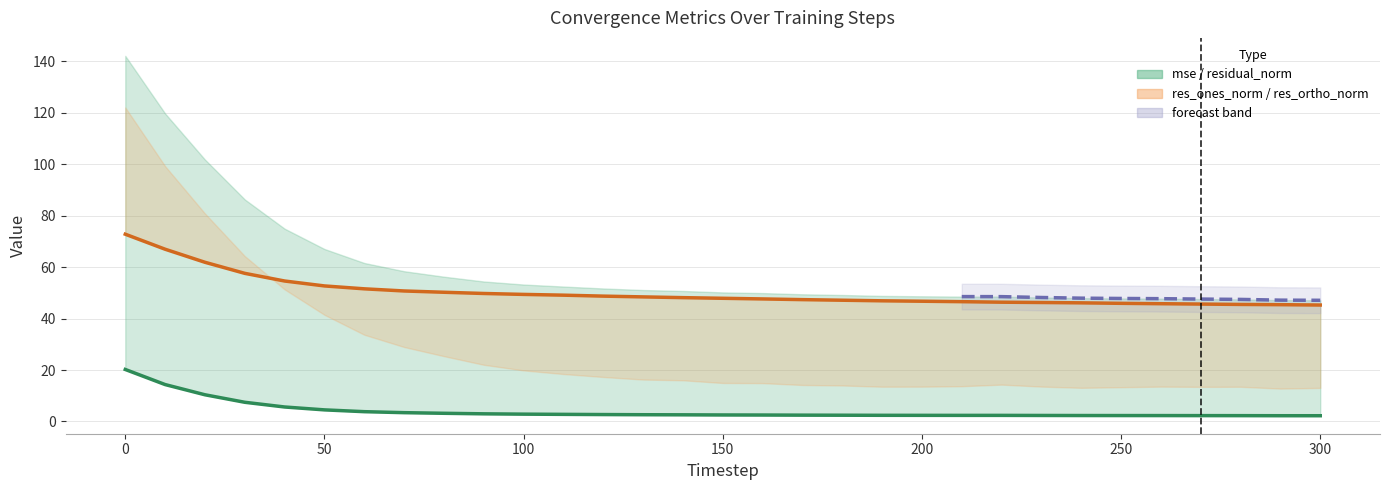

What is the lowest value of the res_ones_norm series?

45.3